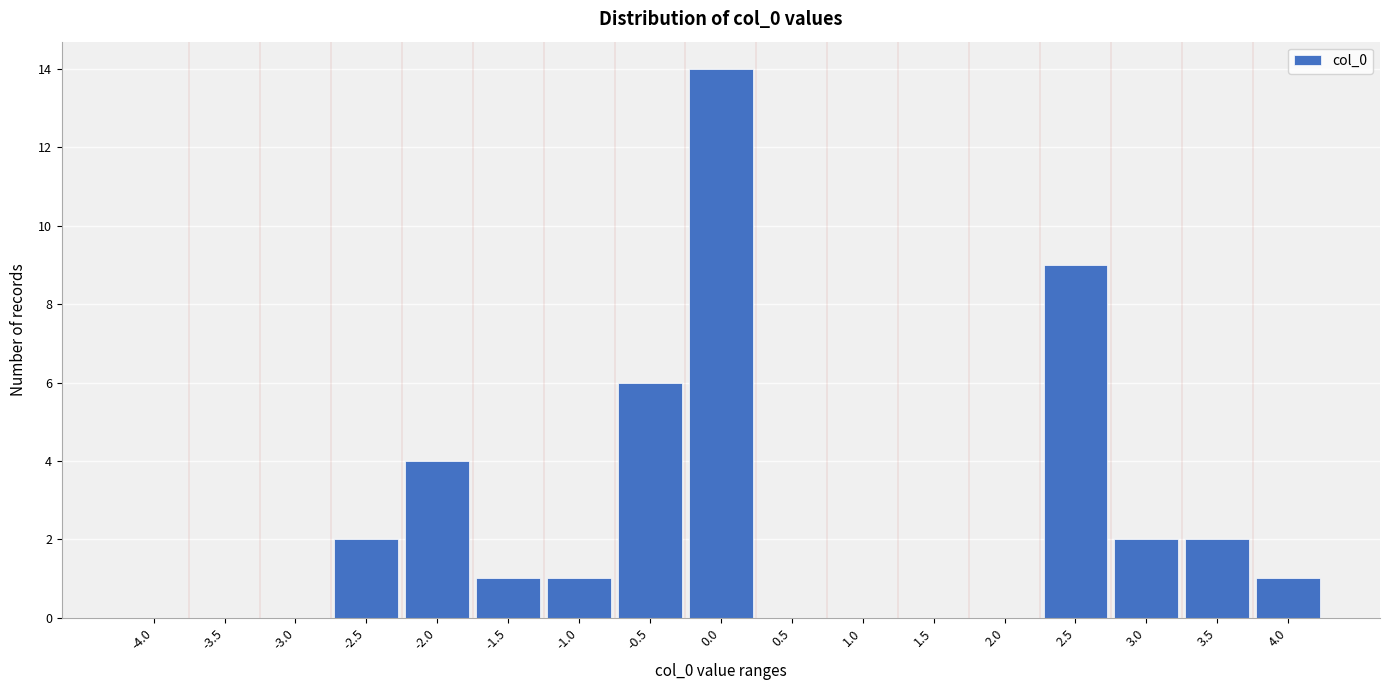

Reading right to left, extract all data points from this chart.

4.0=1	3.5=2	3.0=2	2.5=9	2.0=0	1.5=0	1.0=0	0.5=0	0.0=14	-0.5=6	-1.0=1	-1.5=1	-2.0=4	-2.5=2	-3.0=0	-3.5=0	-4.0=0